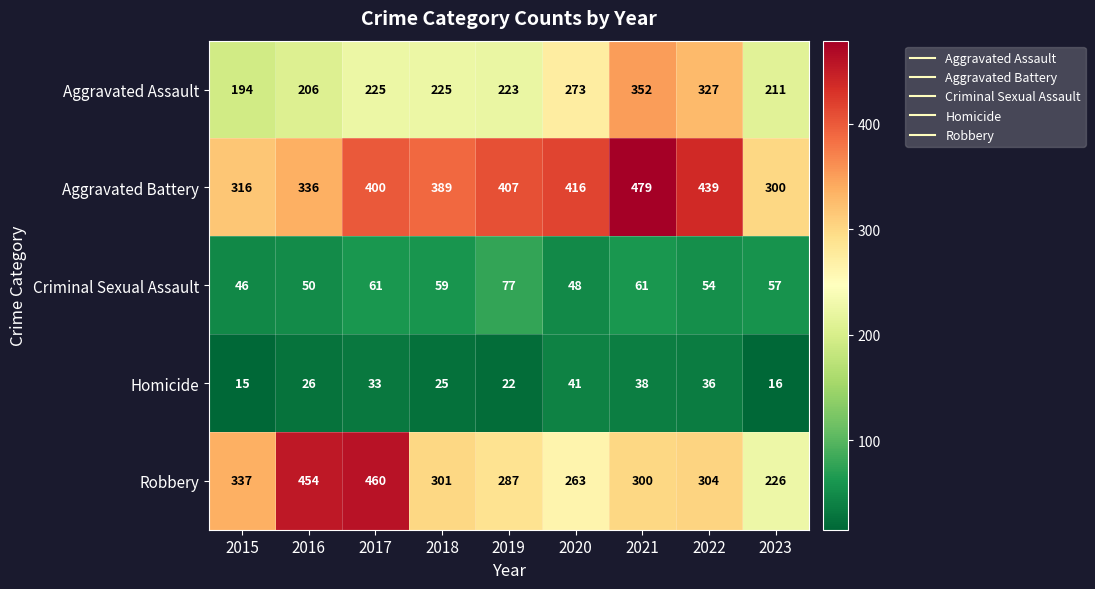

Which series has the largest range (max minus min)?

Robbery